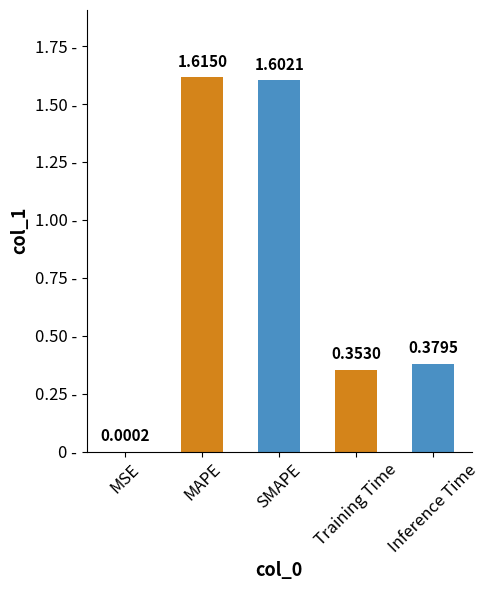

Which category has the highest value across all series?

MAPE